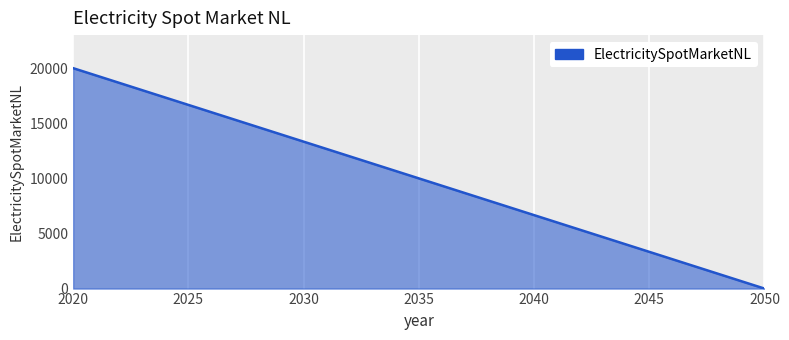

What is the difference between the maximum and minimum values?

20000.0